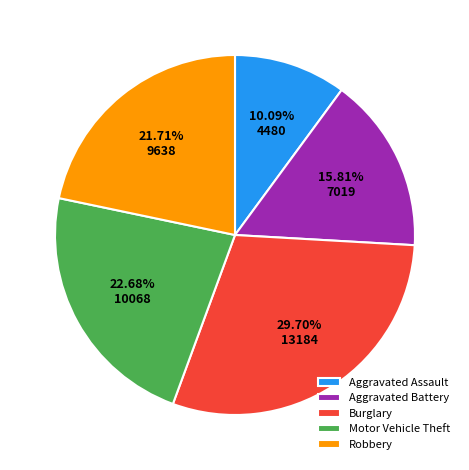

Approximately how many times larger is the value at Motor Vehicle Theft compared to Robbery?

1.0